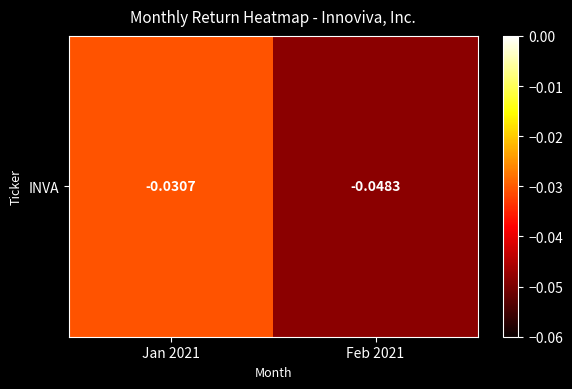

Which label corresponds to the largest value in the chart?

Jan 2021